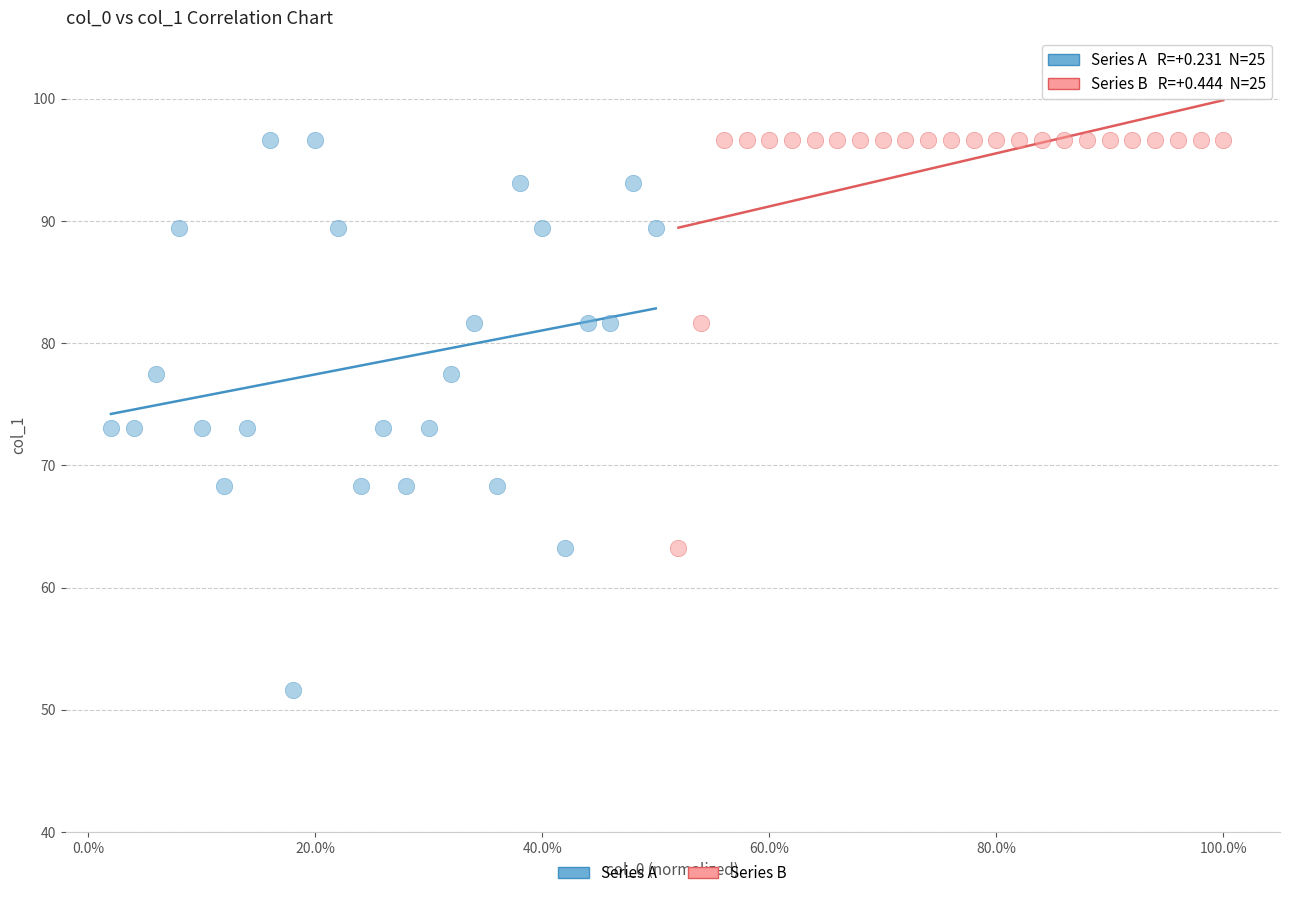

What are all the series names shown in the legend?

Series A, Series B